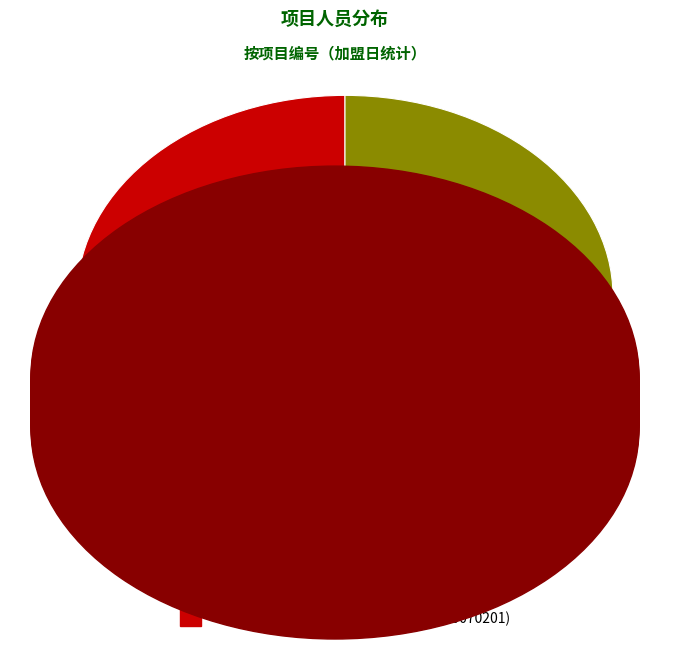

How many segments does this pie chart have?

2